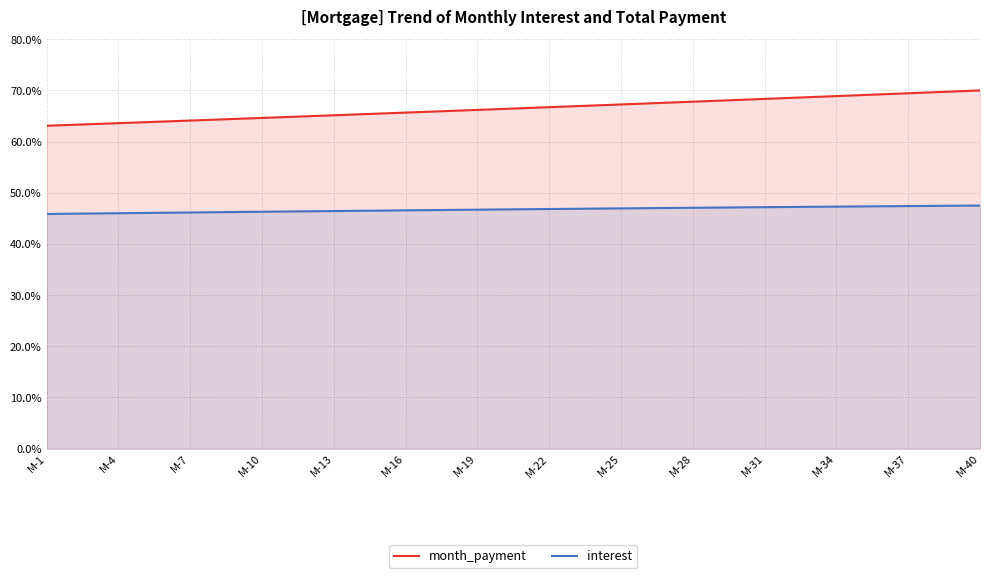

The value of month_payment at M-10 is 64.6. True or false?

True